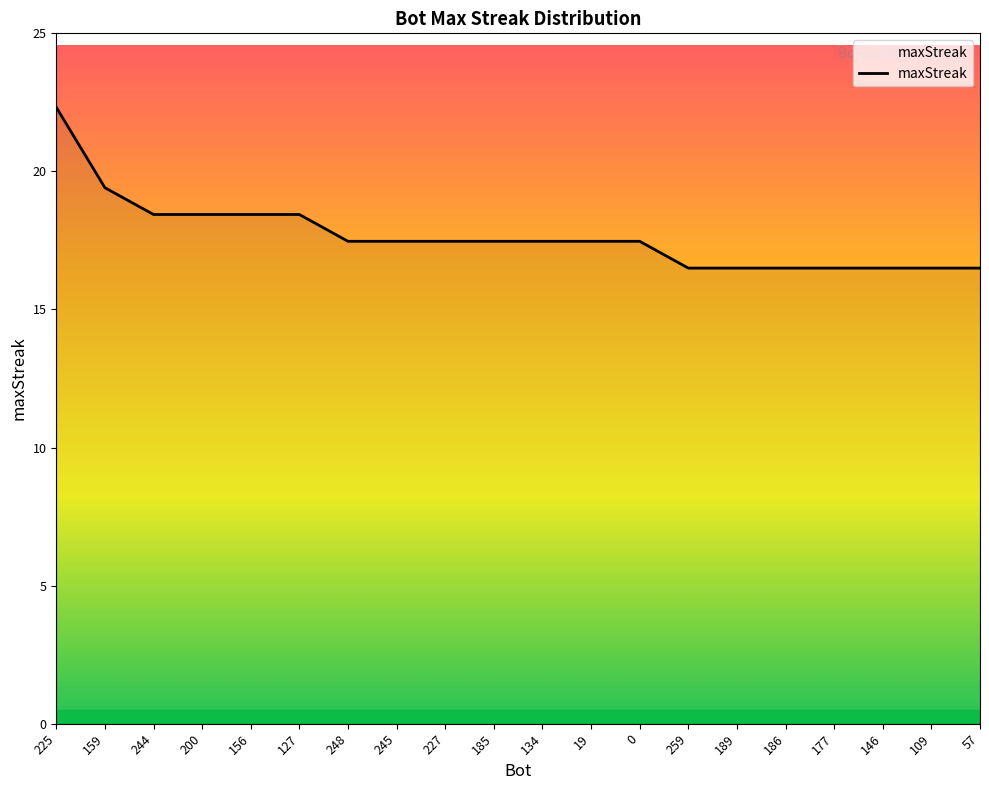

True or false: the data shows 8 at 177.

False